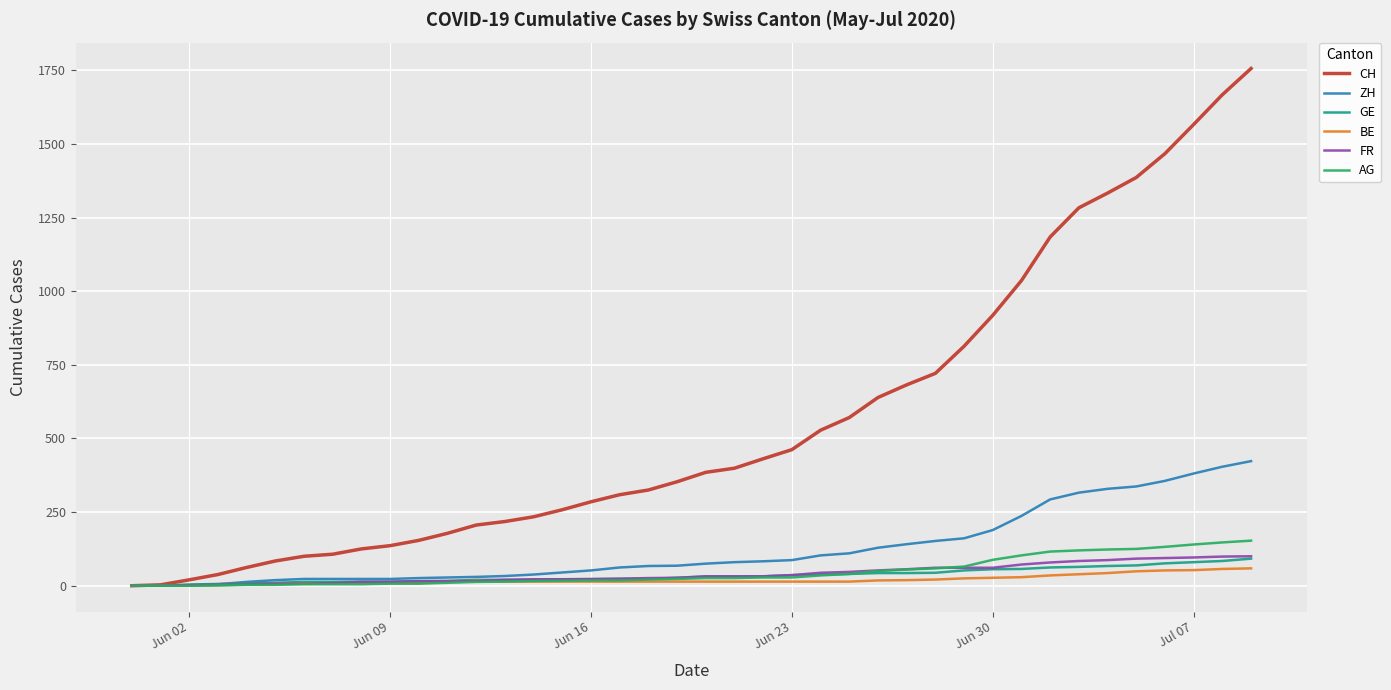

What is the average value of the ZH series?

124